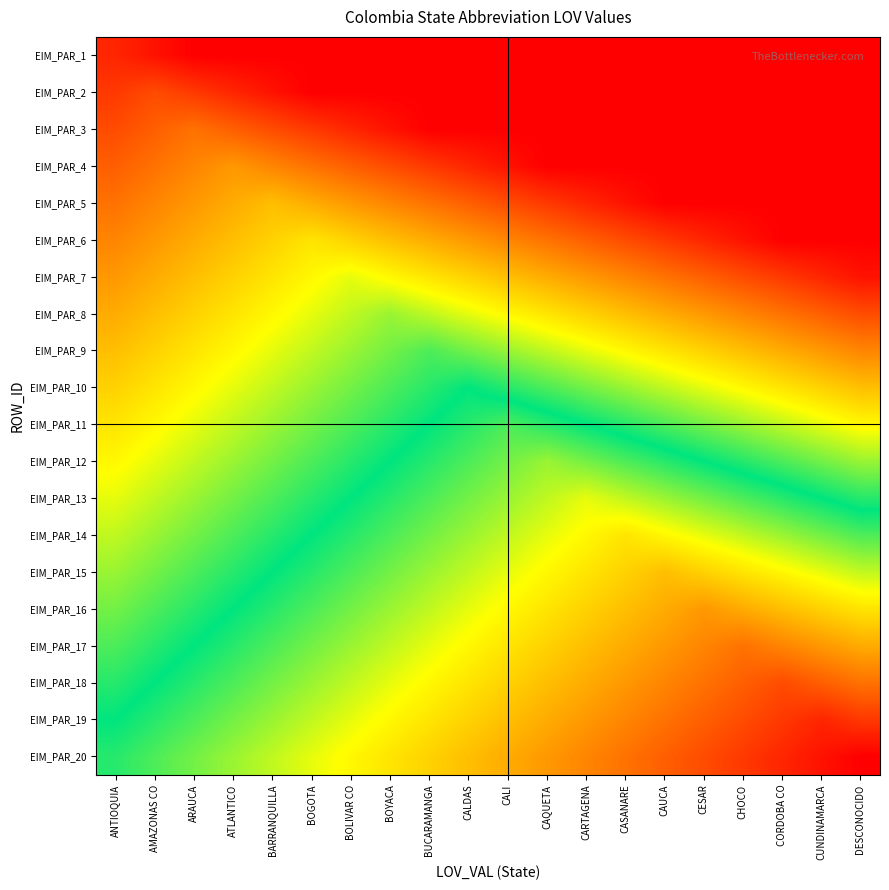

Which series has the largest range (max minus min)?

EIM_PAR_20